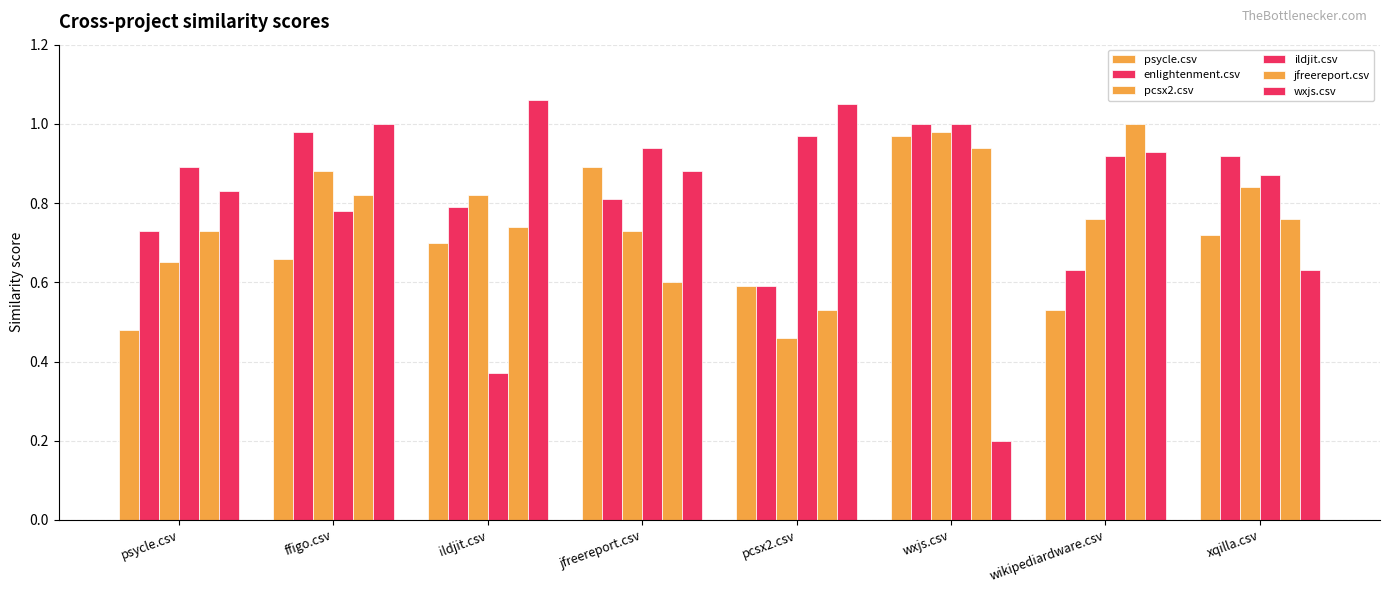

What is the minimum value shown in the chart?

0.2